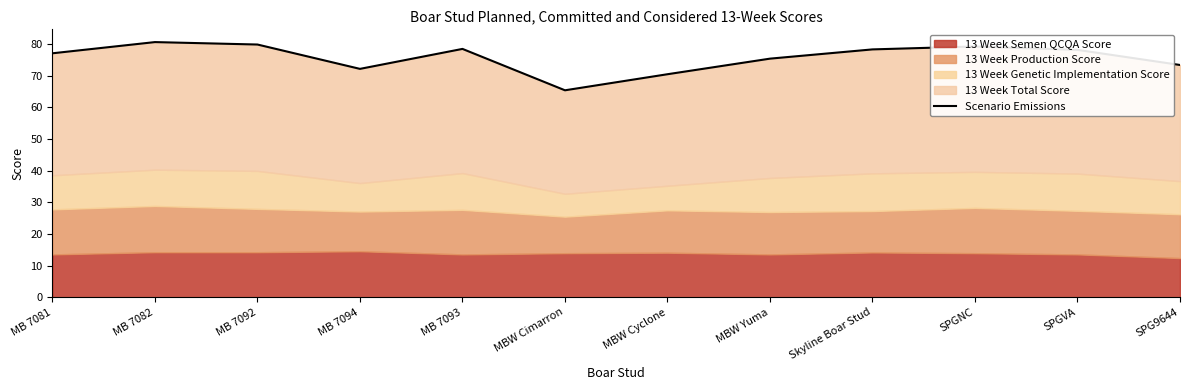

What is the label of the 5th point from the left?

MB 7093